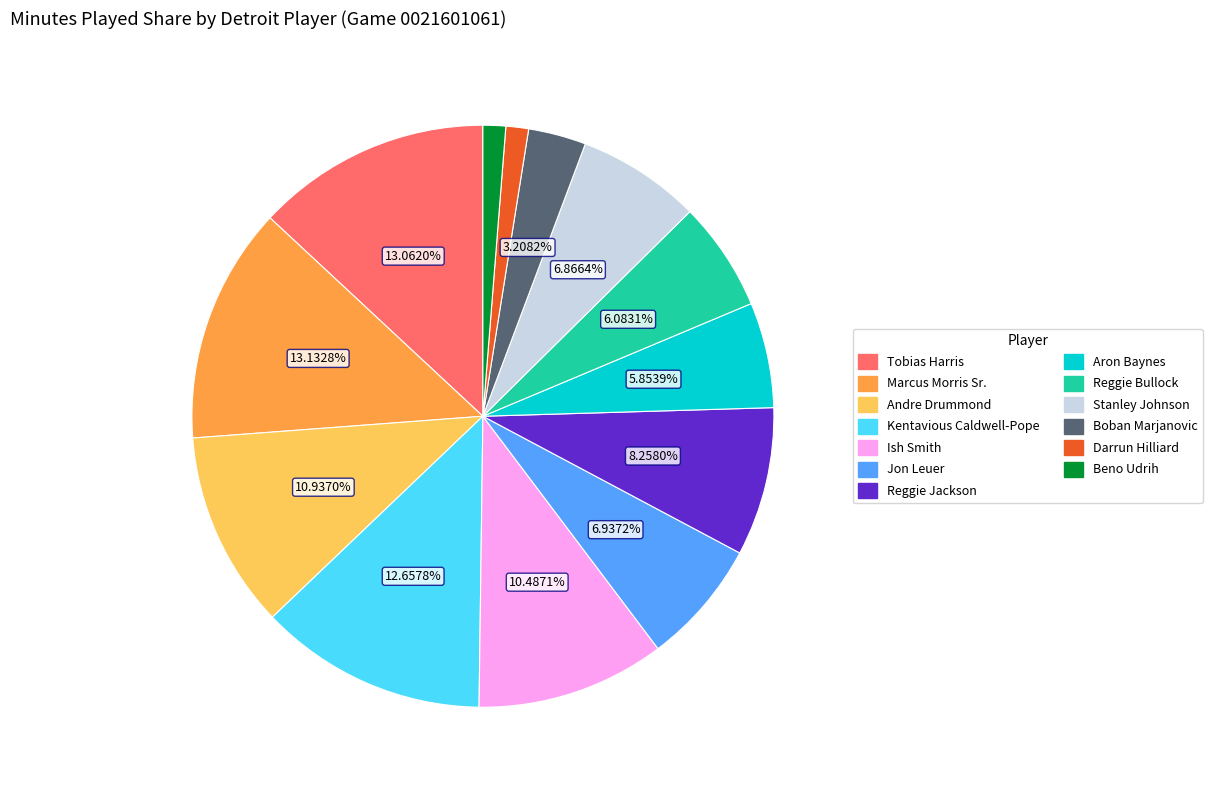

To the nearest percent, what percentage of the pie is Marcus Morris Sr.?

13%